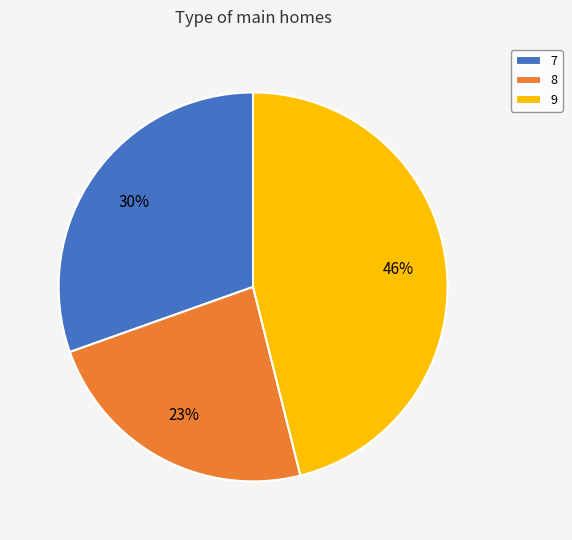

To the nearest percent, what is the combined percentage of 9 and 8?

70%